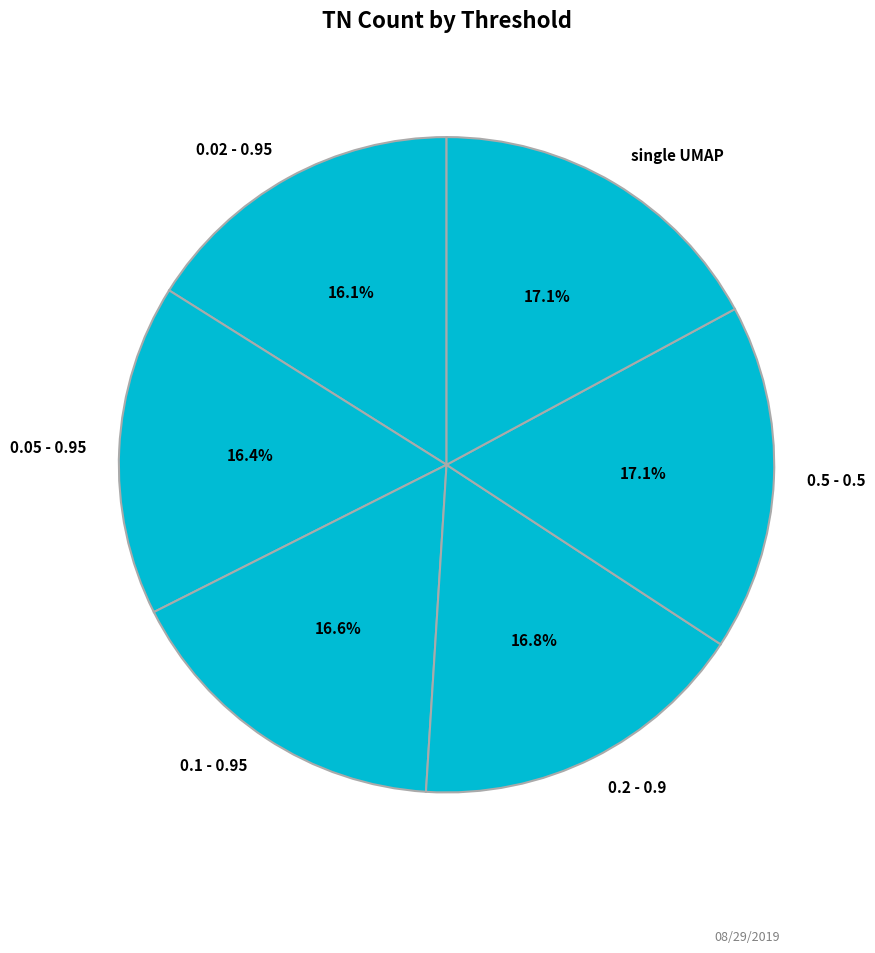

Combined, what portion of the pie is 0.02 - 0.95 and single UMAP?

33.2%